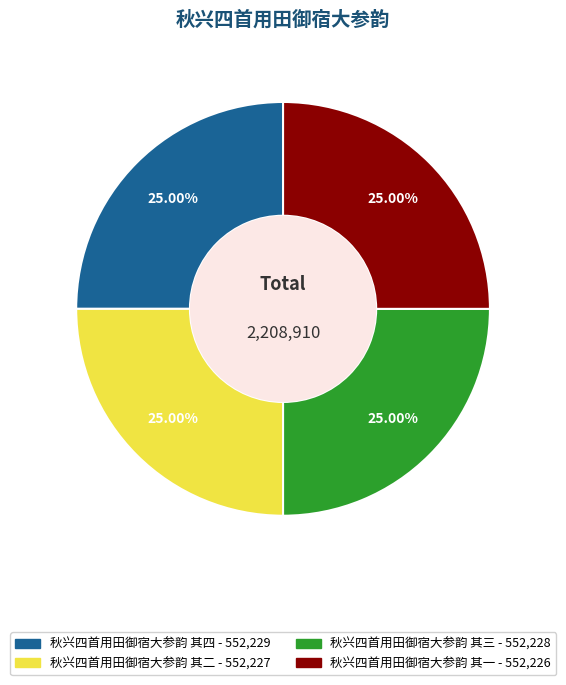

True or false: 秋兴四首用田御宿大参韵 其一 accounts for 25% of the total.

True